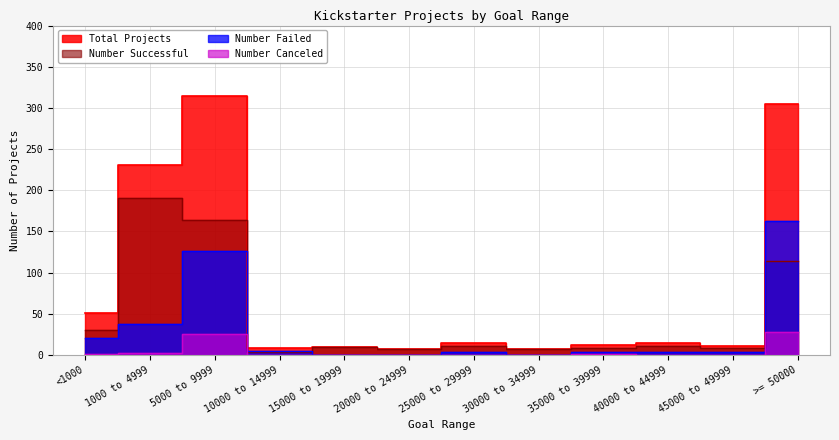

In Total Projects, how many points are higher than both neighbors (excluding endpoints)?

4